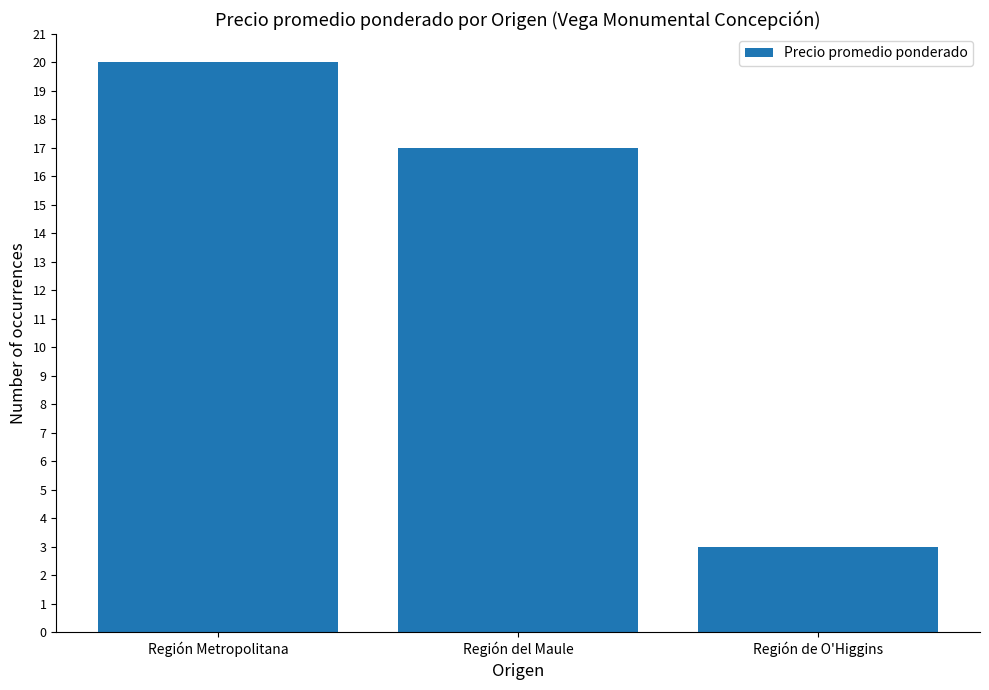

Read the value at Región Metropolitana, to the nearest 10.

20